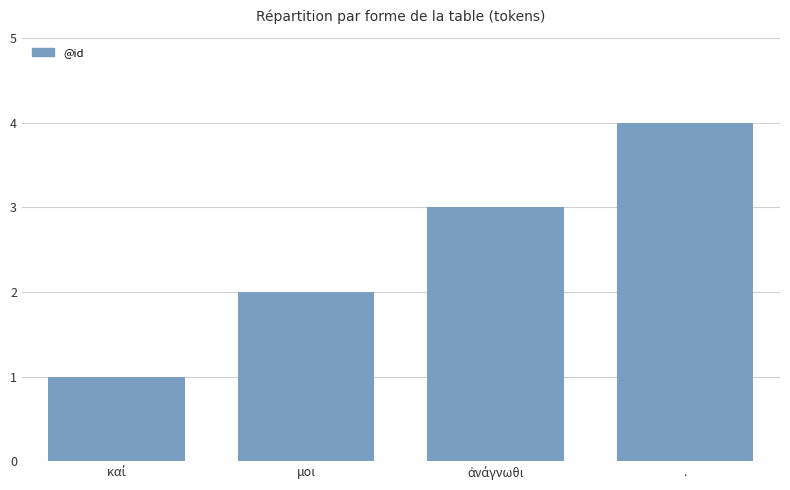

Is it true that the value at . is 6?

False